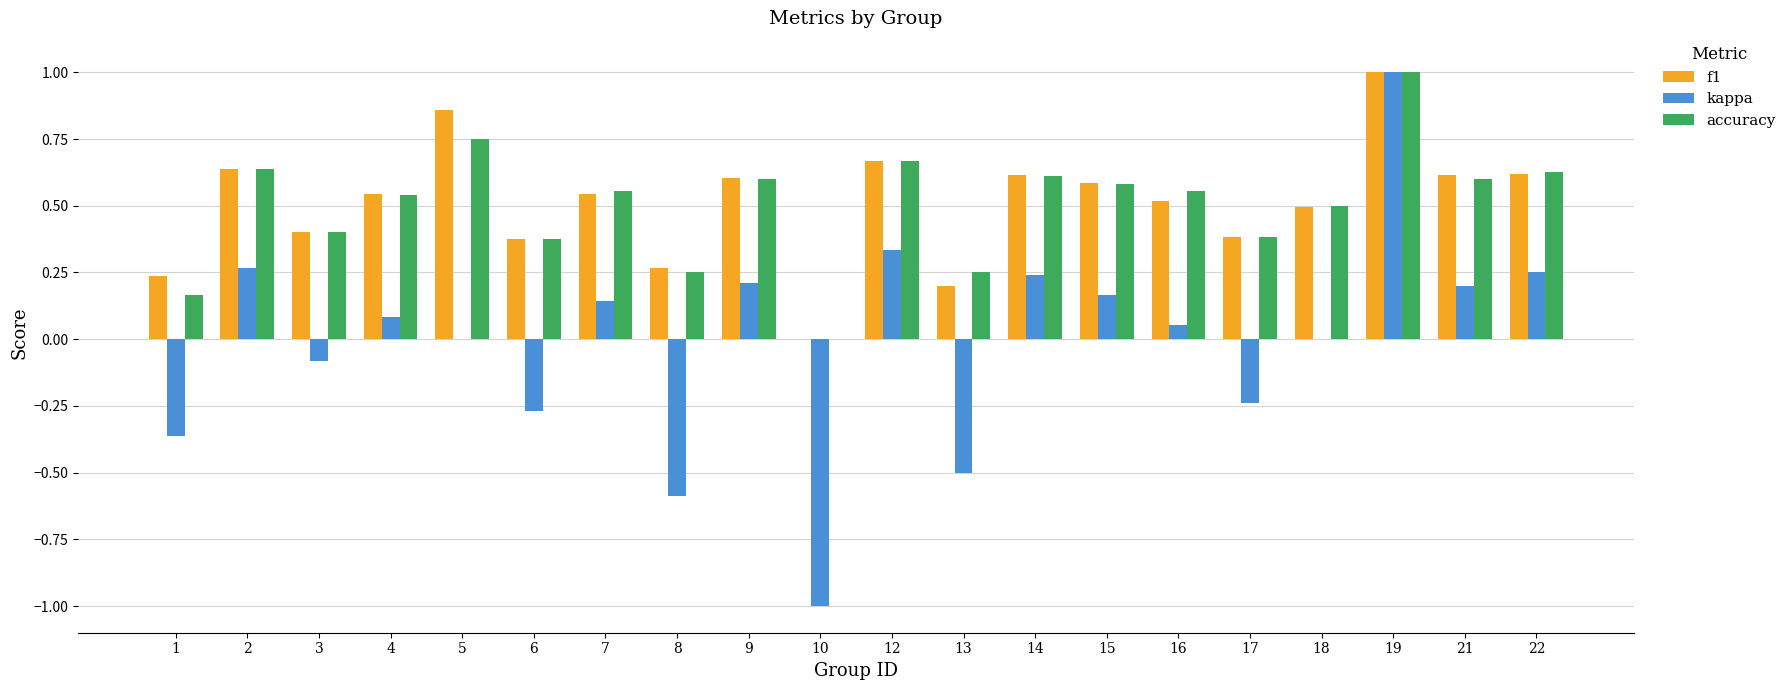

What is the sum of the f1 values at 21 and 15?

1.2